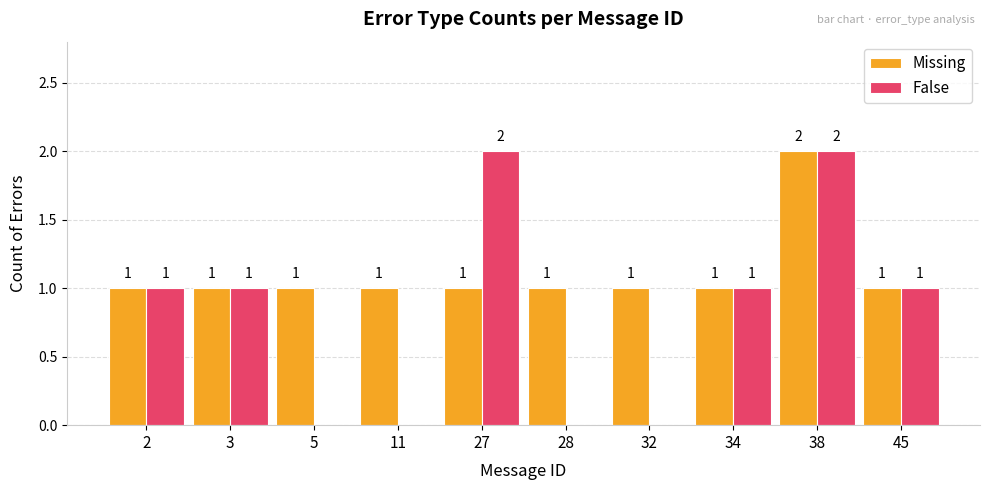

What is the total value across all series at 27?

3